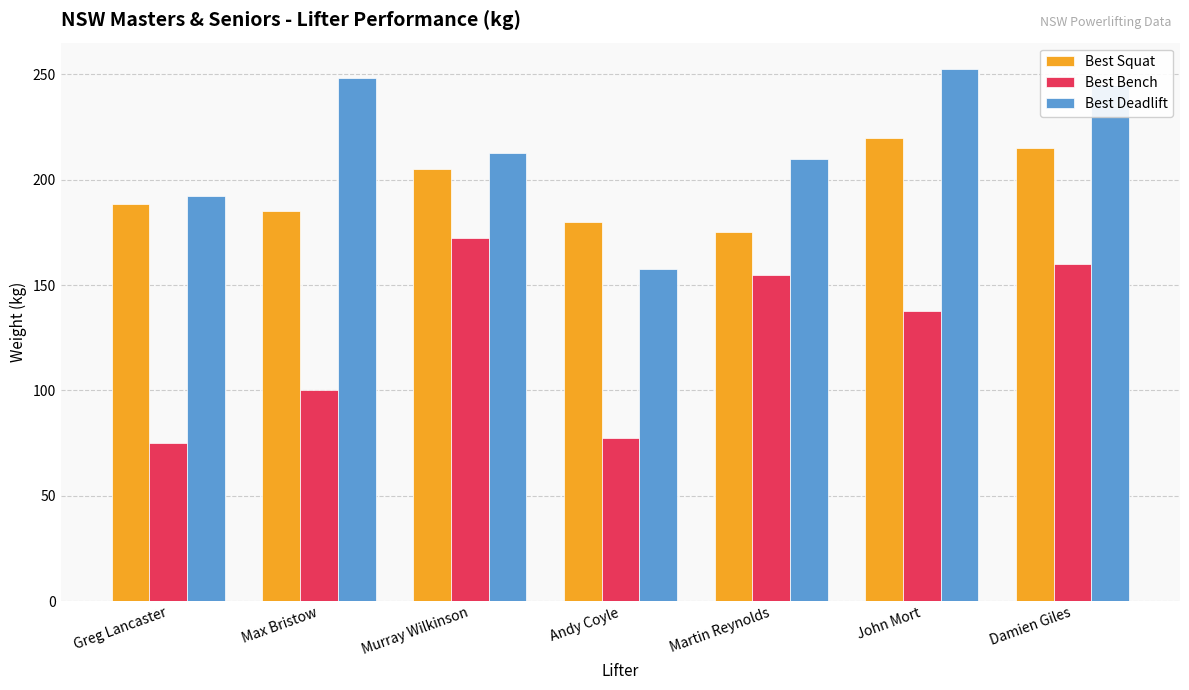

What is the difference between the highest and lowest values at Greg Lancaster?

117.5